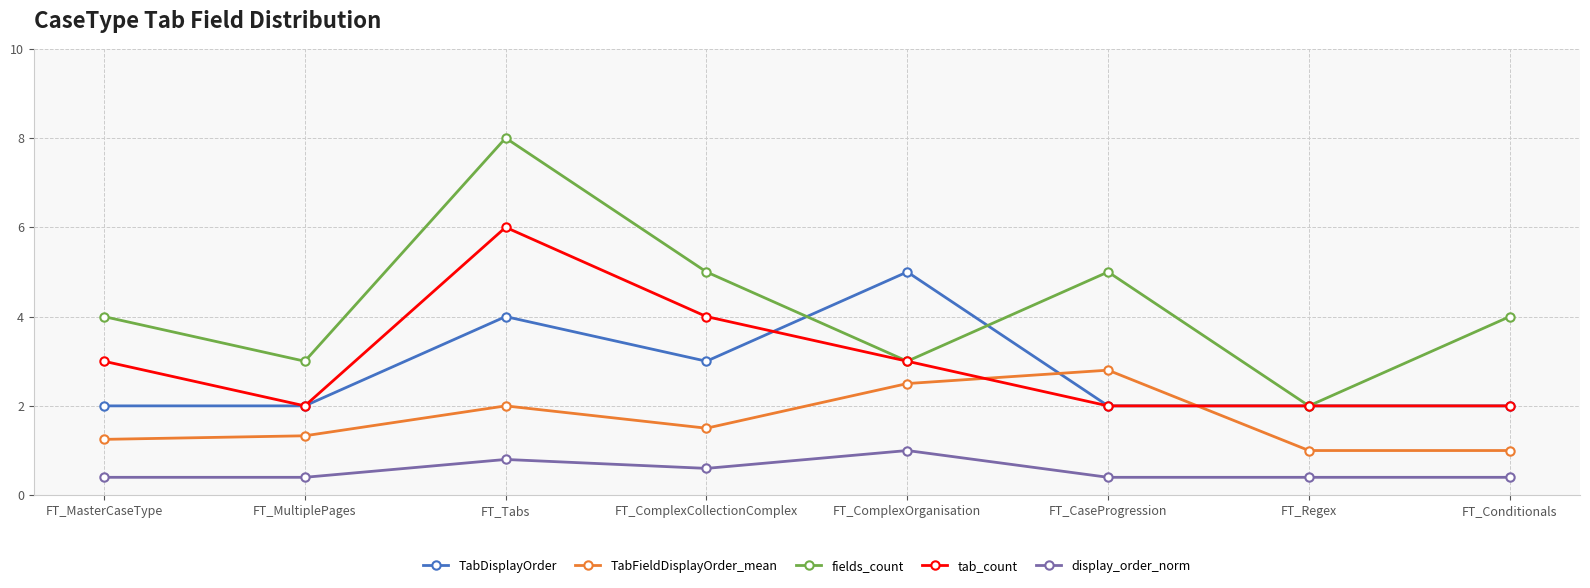

In TabFieldDisplayOrder_mean, how many points are higher than both neighbors (excluding endpoints)?

2